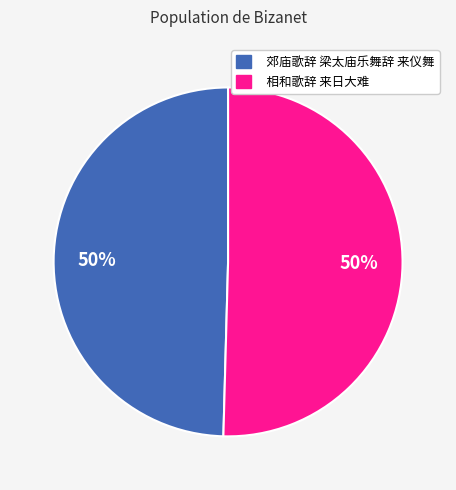

What percentage is the 相和歌辞 来日大难 slice, to the nearest percent?

50%